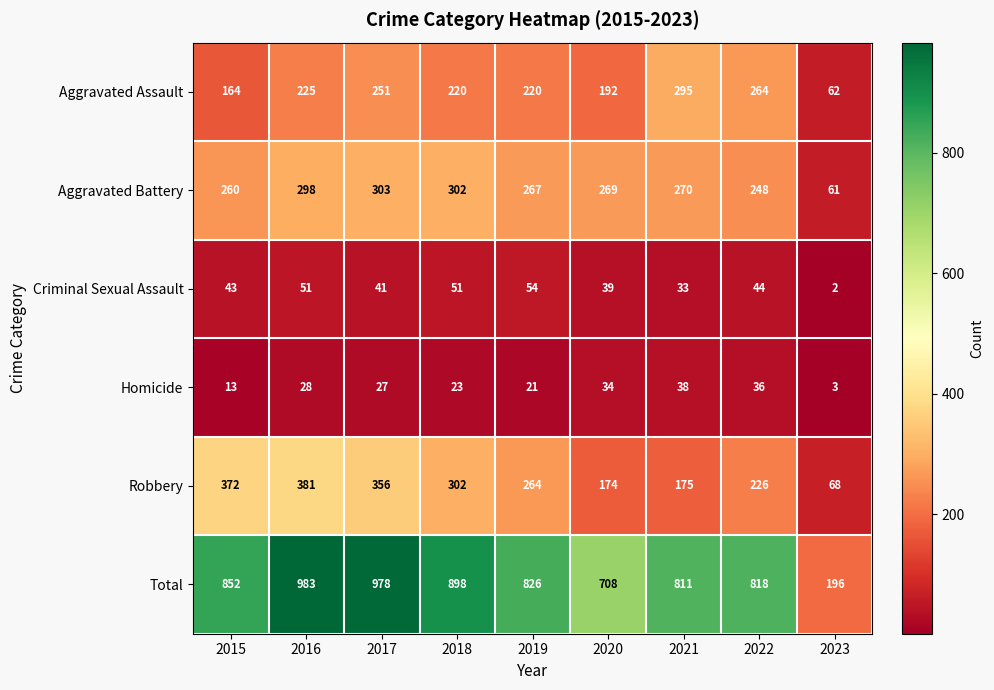

Where does the Total series first go above 826?

2015